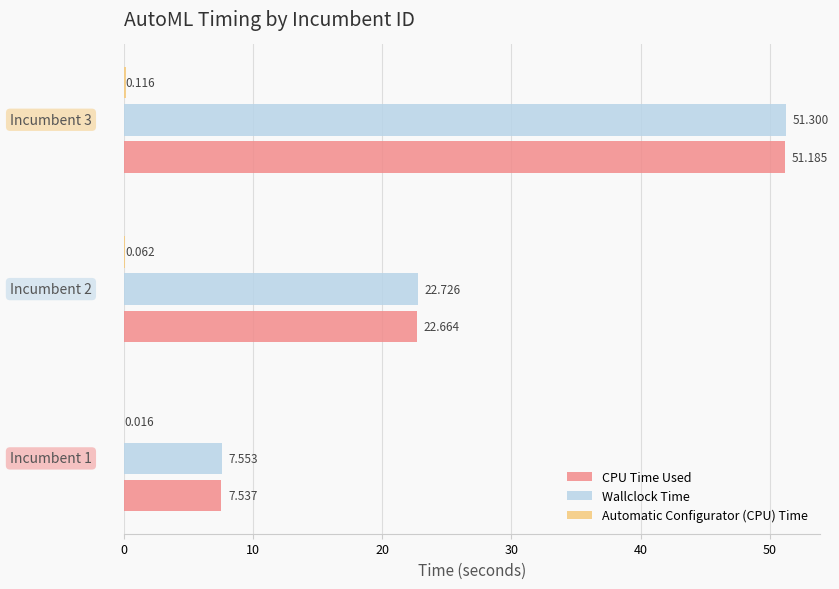

Which series has the largest total across all categories?

Wallclock Time